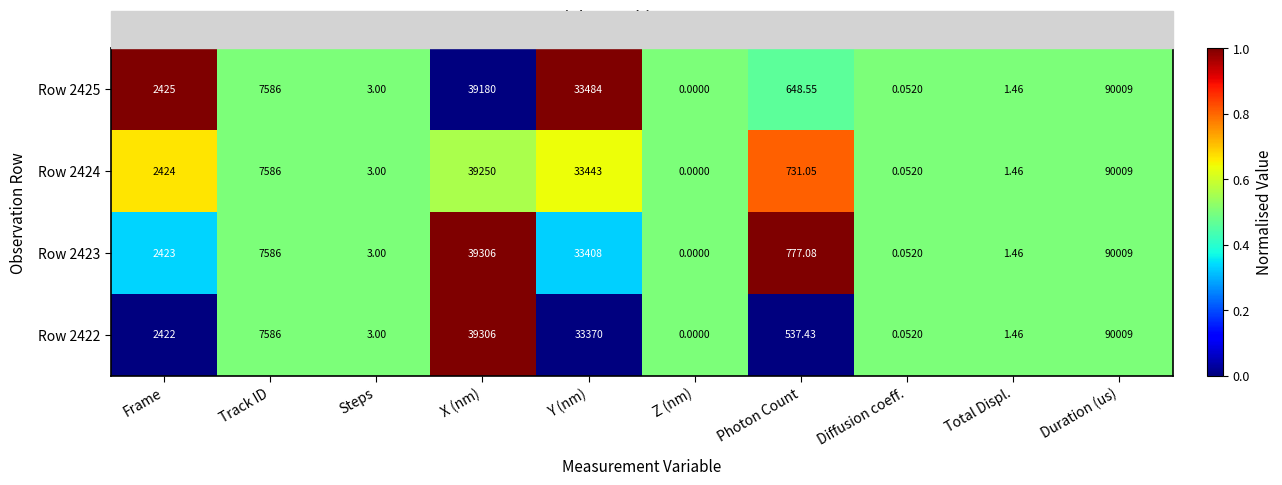

Rank the categories by Row 2423 value from lowest to highest.

Z (nm), Diffusion coeff., Total Displ., Steps, Photon Count, Frame, Track ID, Y (nm), X (nm), Duration (us)